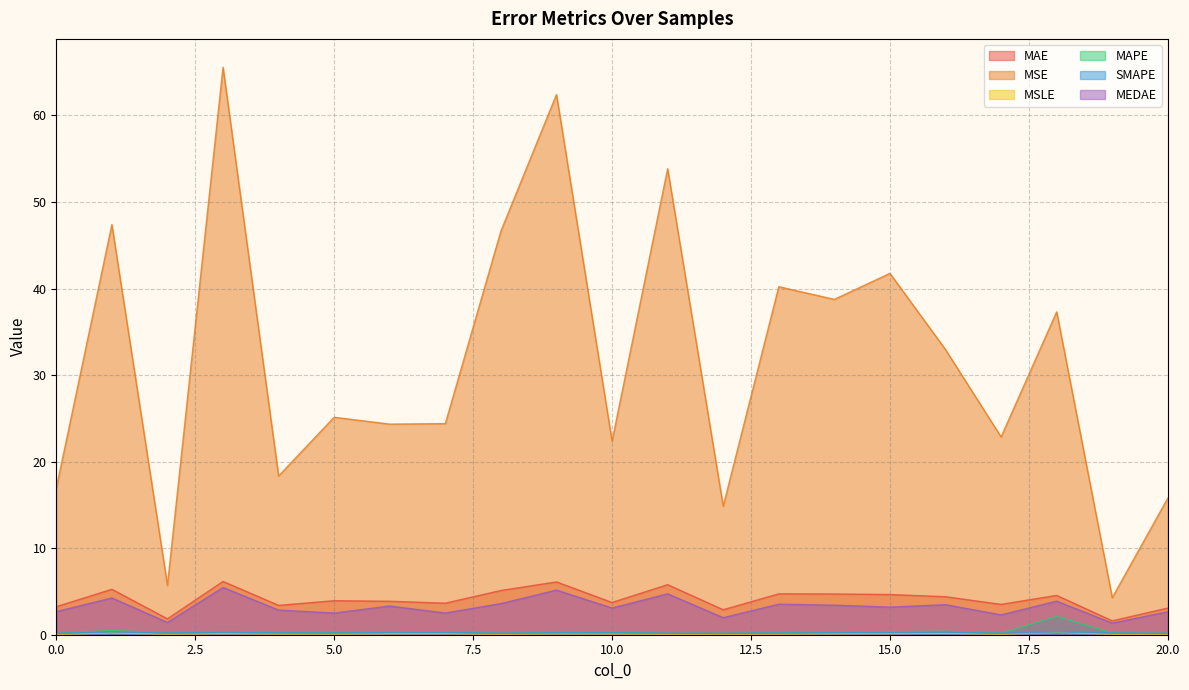

How many lines are shown in the chart?

6